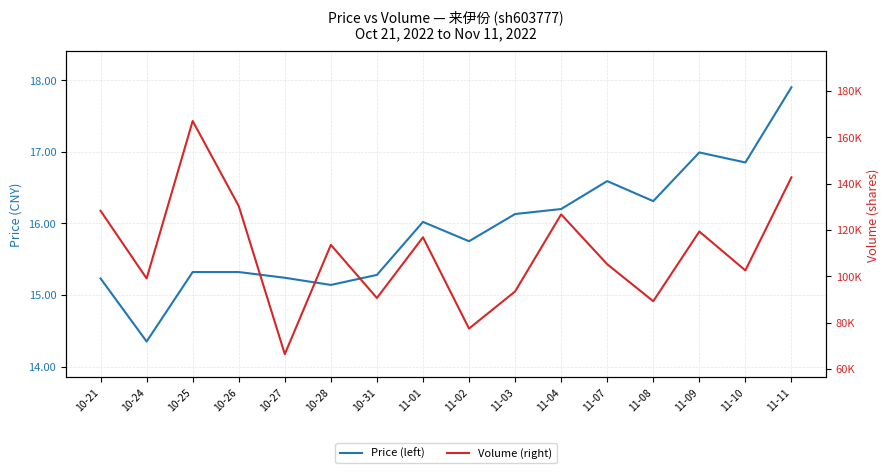

The value of Volume (right) at 10-26 is 130296.0. True or false?

True